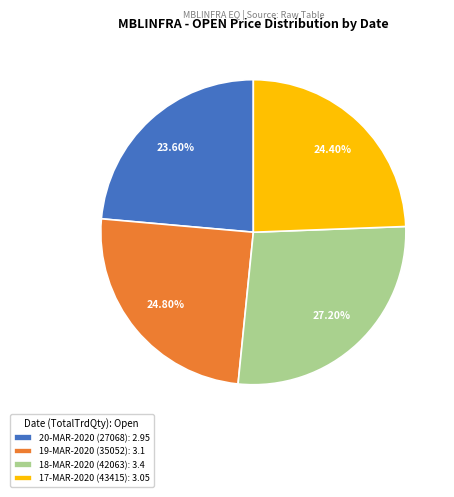

Count the number of slices in the pie.

4